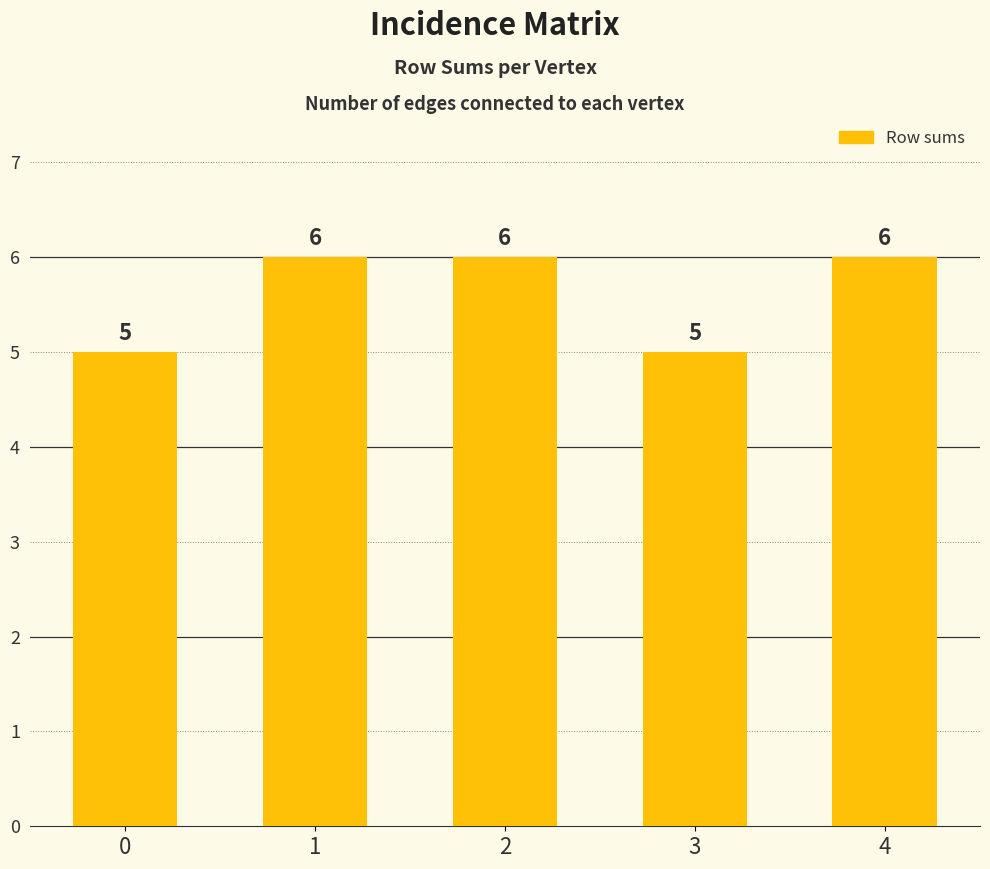

How many bars are there in total?

5